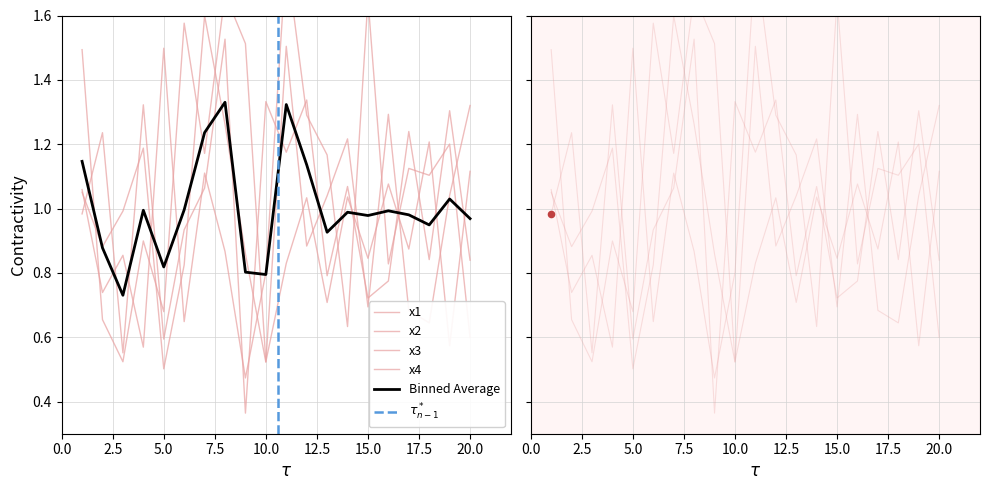

Which series reaches the minimum Y coordinate?

x1